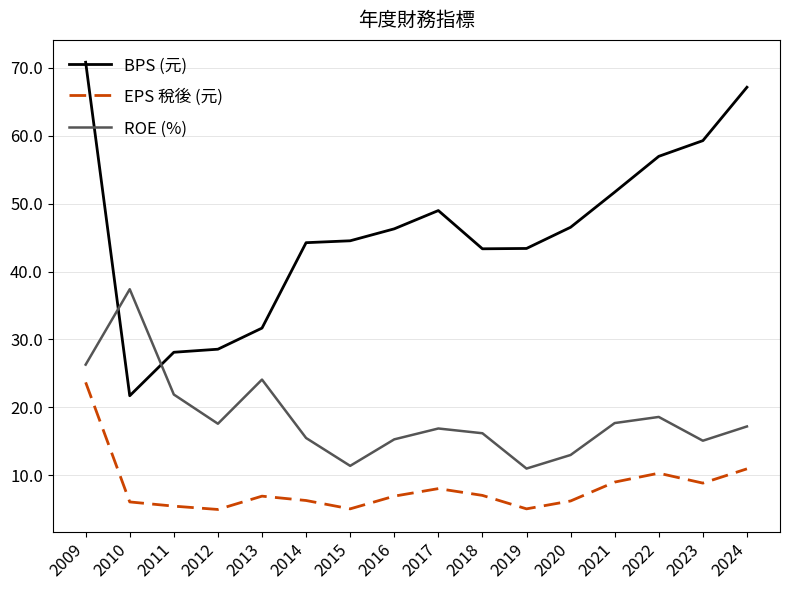

Between 2017 and 2022, which series saw the biggest shift?

BPS (元)